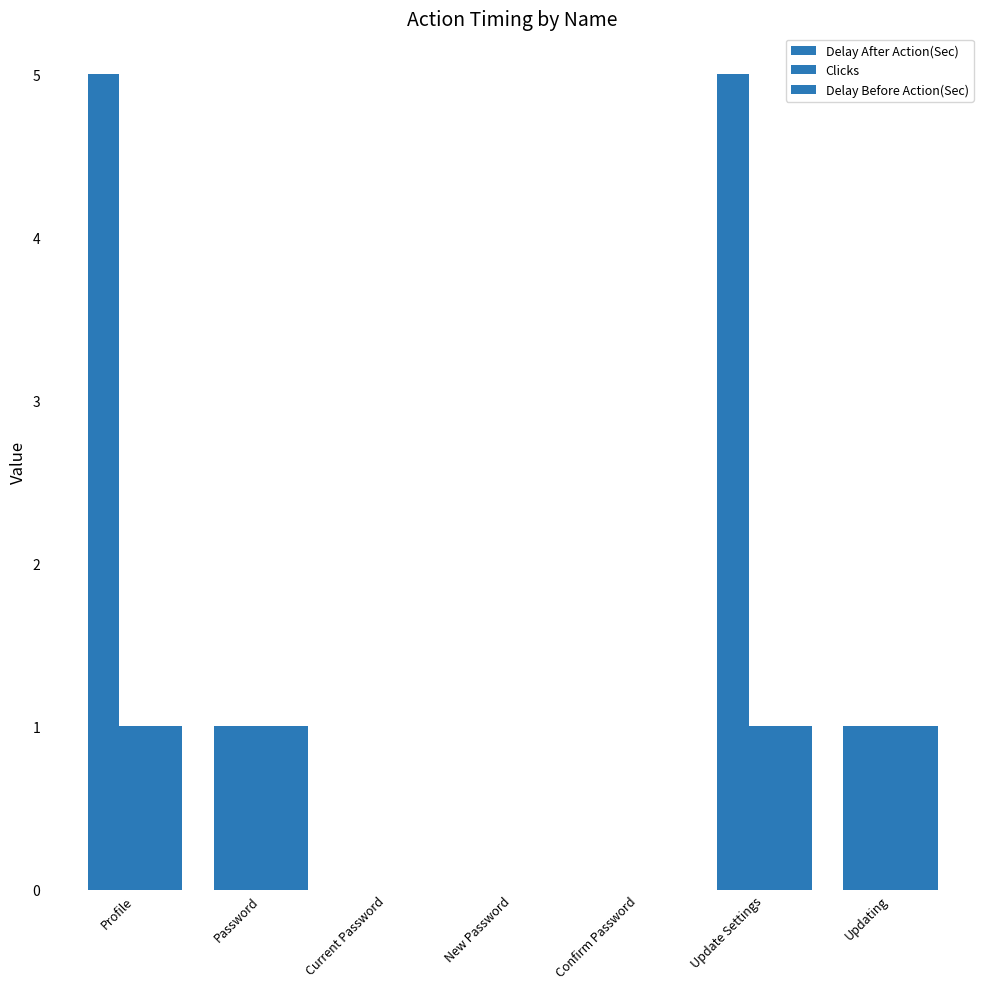

What is the sum of the Delay Before Action(Sec) values at Updating and Confirm Password?

1